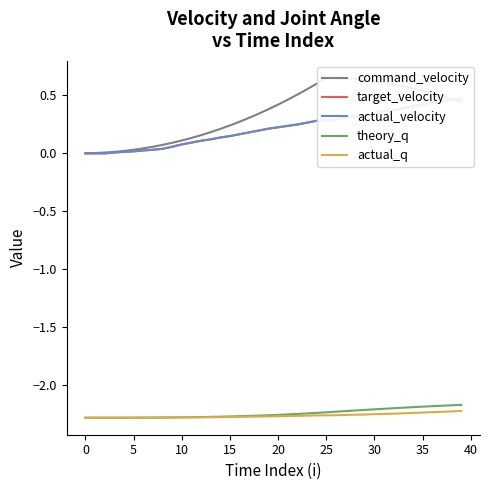

At which category does the chart reach its peak across all series?

25